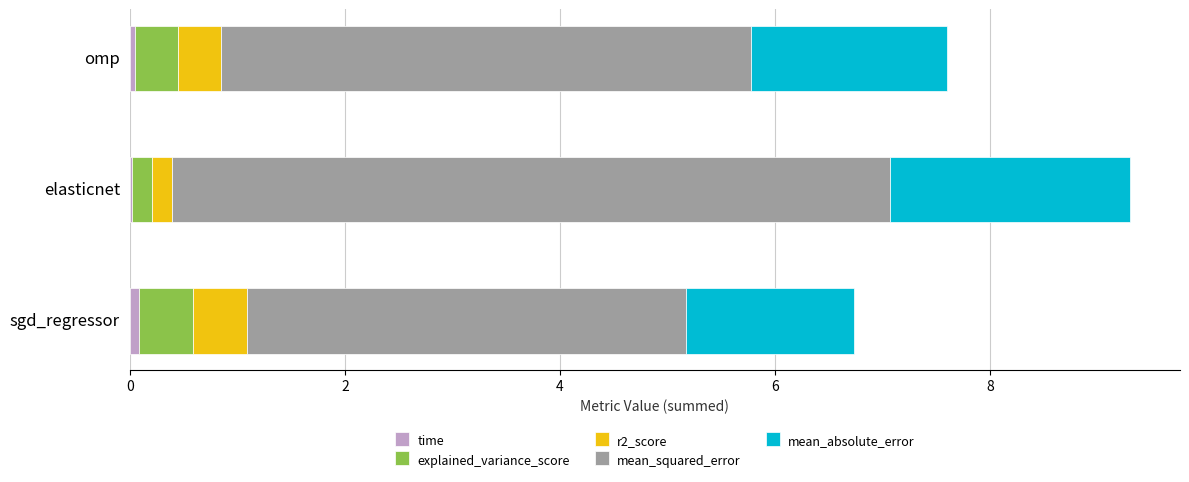

At which category is the sum across all series the highest?

elasticnet